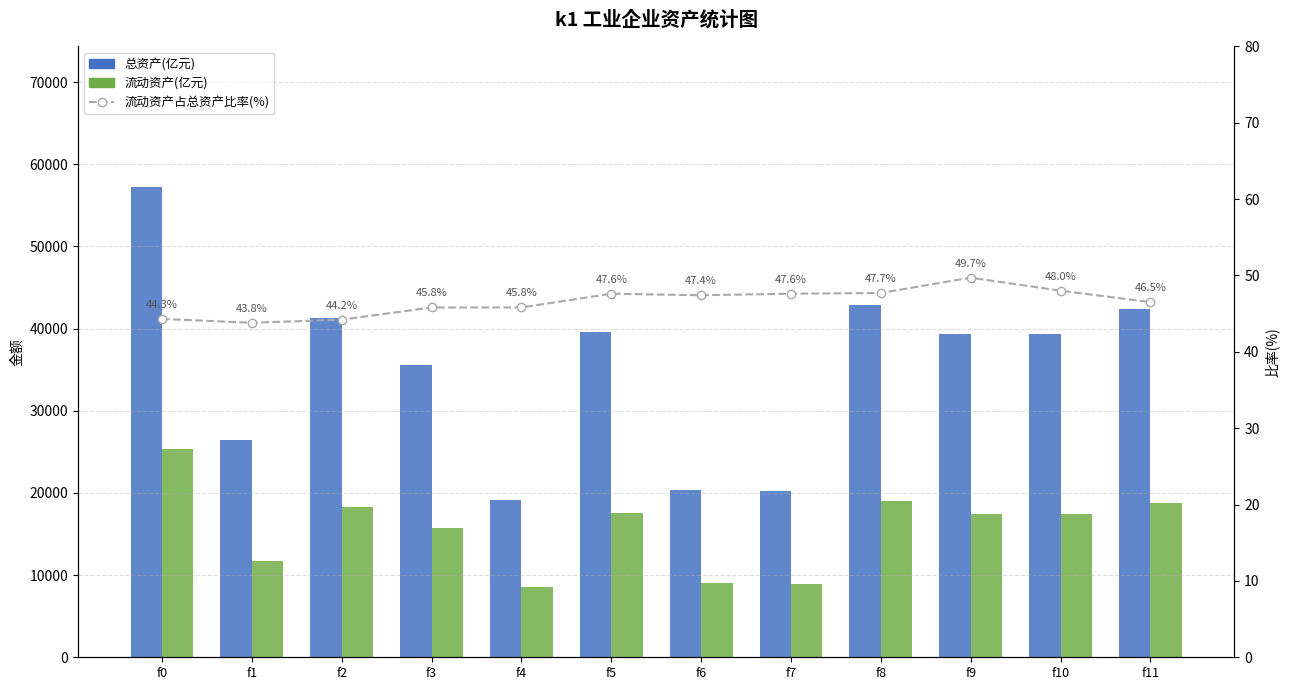

Where is 流动资产占总资产比率(%) nearest to the value 46?

f3